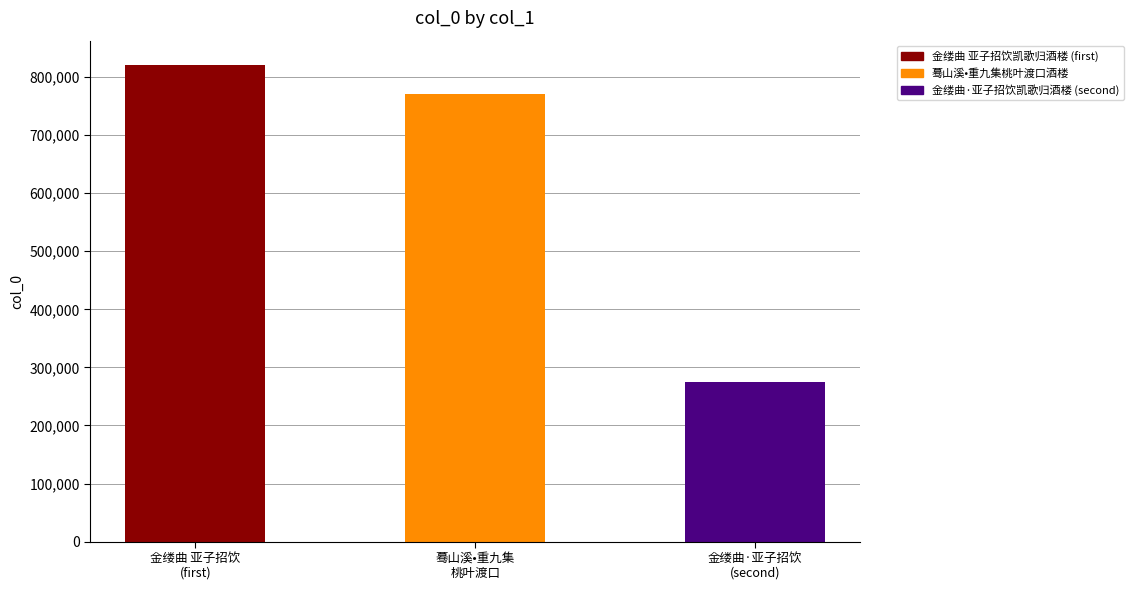

Reading right to left, list all the values displayed in this chart.

274008	771344	821548